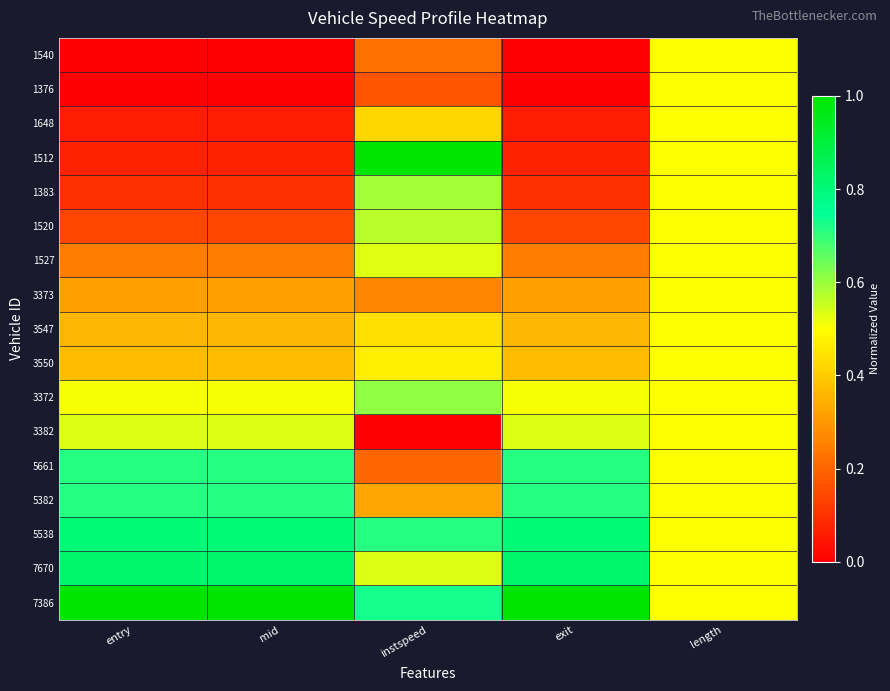

Reading left to right, transcribe all the data shown in this chart.

1540: entry=0.0	mid=0.0	instspeed=0.2	exit=0.0	length=0.5
1376: entry=0.0	mid=0.0	instspeed=0.2	exit=0.0	length=0.5
1648: entry=0.1	mid=0.1	instspeed=0.4	exit=0.1	length=0.5
1512: entry=0.1	mid=0.1	instspeed=1.0	exit=0.1	length=0.5
1383: entry=0.1	mid=0.1	instspeed=0.6	exit=0.1	length=0.5
1520: entry=0.1	mid=0.1	instspeed=0.6	exit=0.1	length=0.5
1527: entry=0.2	mid=0.2	instspeed=0.5	exit=0.2	length=0.5
3373: entry=0.3	mid=0.3	instspeed=0.3	exit=0.3	length=0.5
3547: entry=0.4	mid=0.4	instspeed=0.4	exit=0.4	length=0.5
3550: entry=0.4	mid=0.4	instspeed=0.5	exit=0.4	length=0.5
3372: entry=0.5	mid=0.5	instspeed=0.6	exit=0.5	length=0.5
3382: entry=0.5	mid=0.5	instspeed=0.0	exit=0.5	length=0.5
5661: entry=0.7	mid=0.7	instspeed=0.2	exit=0.7	length=0.5
5382: entry=0.7	mid=0.7	instspeed=0.3	exit=0.7	length=0.5
5538: entry=0.8	mid=0.8	instspeed=0.7	exit=0.8	length=0.5
7670: entry=0.8	mid=0.8	instspeed=0.5	exit=0.8	length=0.5
7386: entry=1.0	mid=1.0	instspeed=0.7	exit=1.0	length=0.5